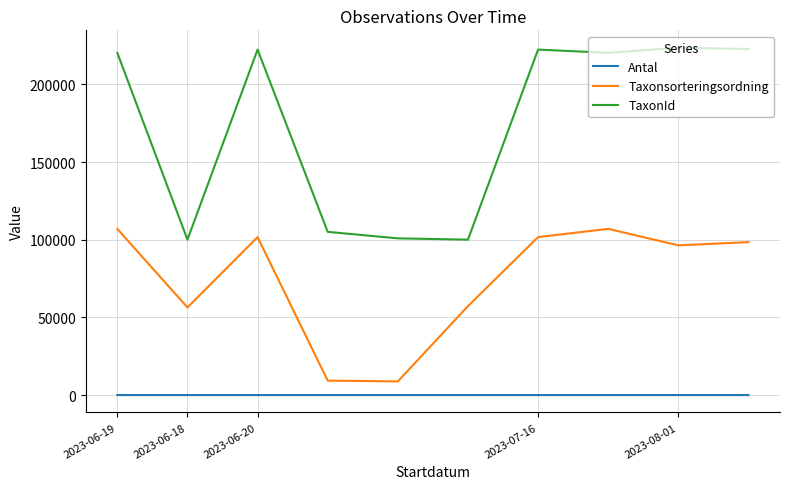

Which series has the largest range (max minus min)?

TaxonId